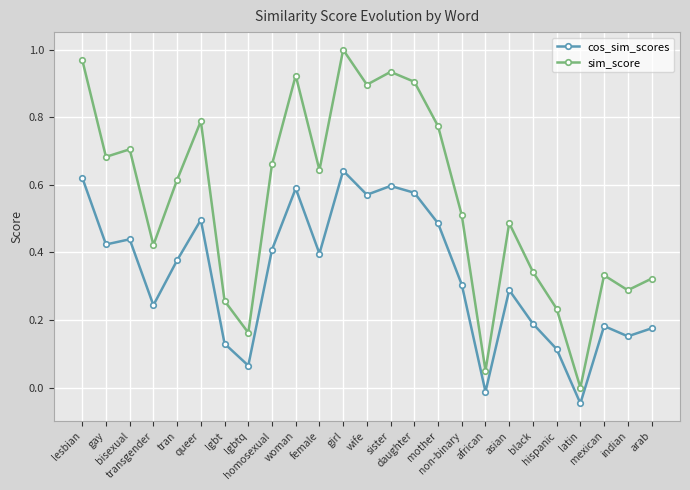

How many interior local peaks does the cos_sim_scores series have?

7